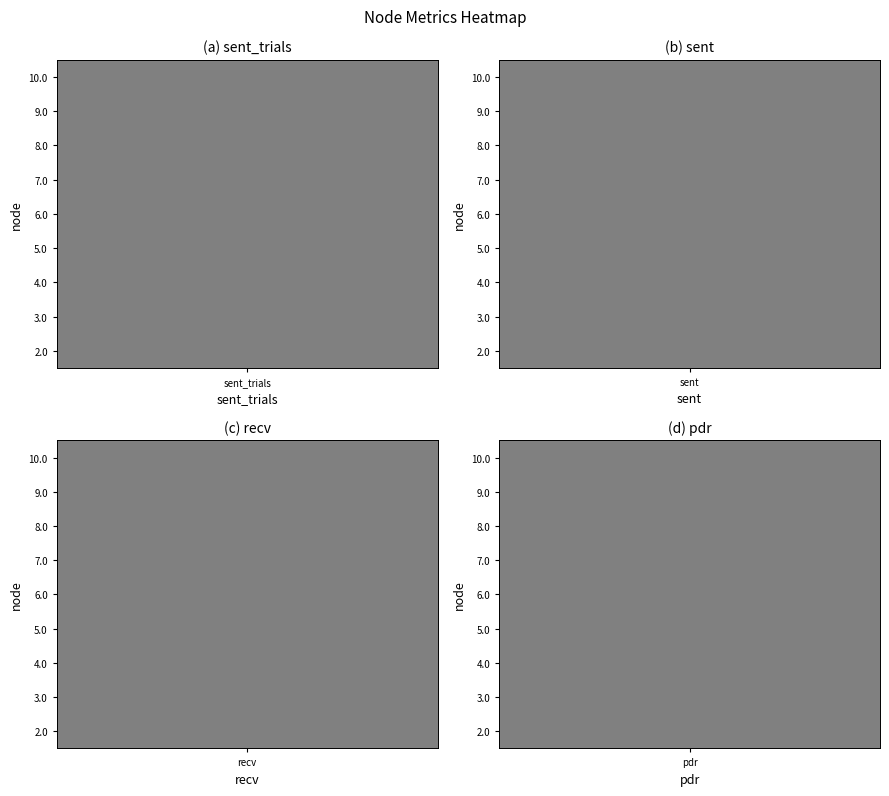

Reading left to right, what are all the values shown in this chart?

2.0: sent_trials=58	sent=58	recv=58	pdr=100
3.0: sent_trials=58	sent=58	recv=58	pdr=100
4.0: sent_trials=58	sent=58	recv=58	pdr=100
5.0: sent_trials=58	sent=58	recv=58	pdr=100
6.0: sent_trials=58	sent=58	recv=58	pdr=100
7.0: sent_trials=58	sent=58	recv=58	pdr=100
8.0: sent_trials=58	sent=58	recv=58	pdr=100
9.0: sent_trials=58	sent=58	recv=58	pdr=100
10.0: sent_trials=58	sent=58	recv=58	pdr=100